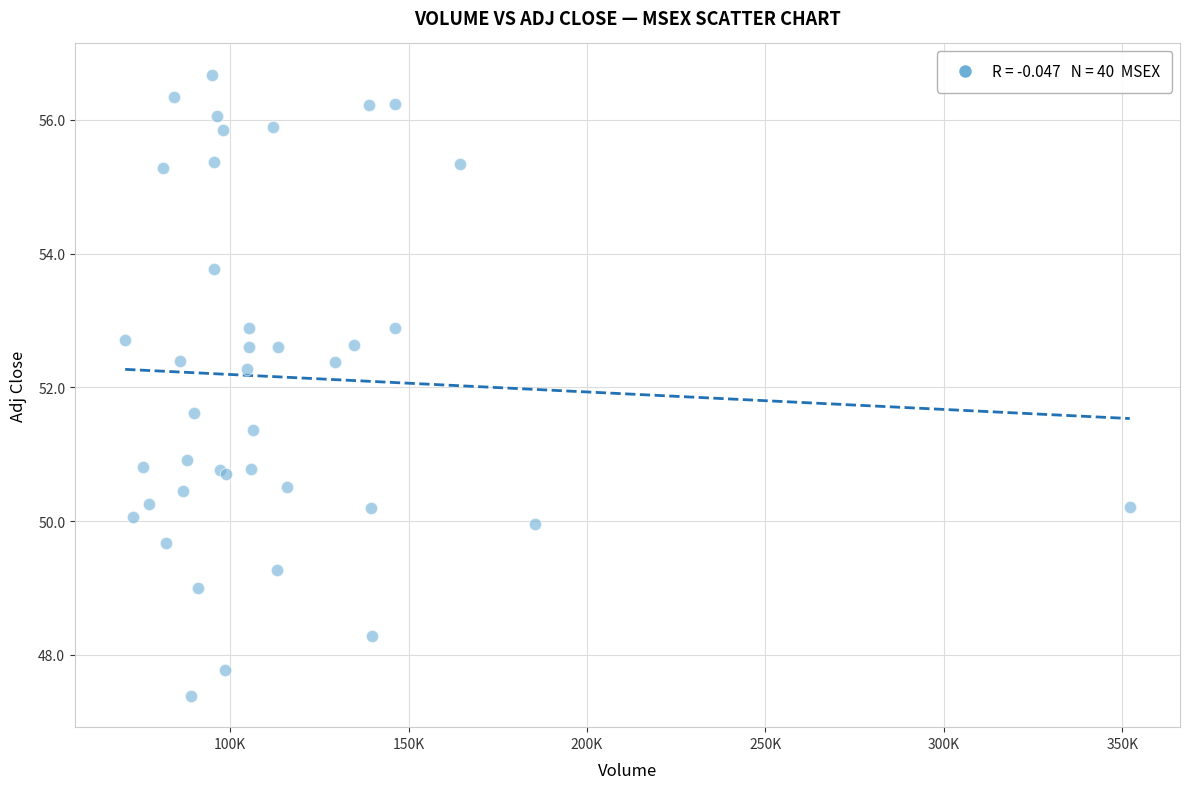

What Y value in the scatter plot is closest to 52?

52.3